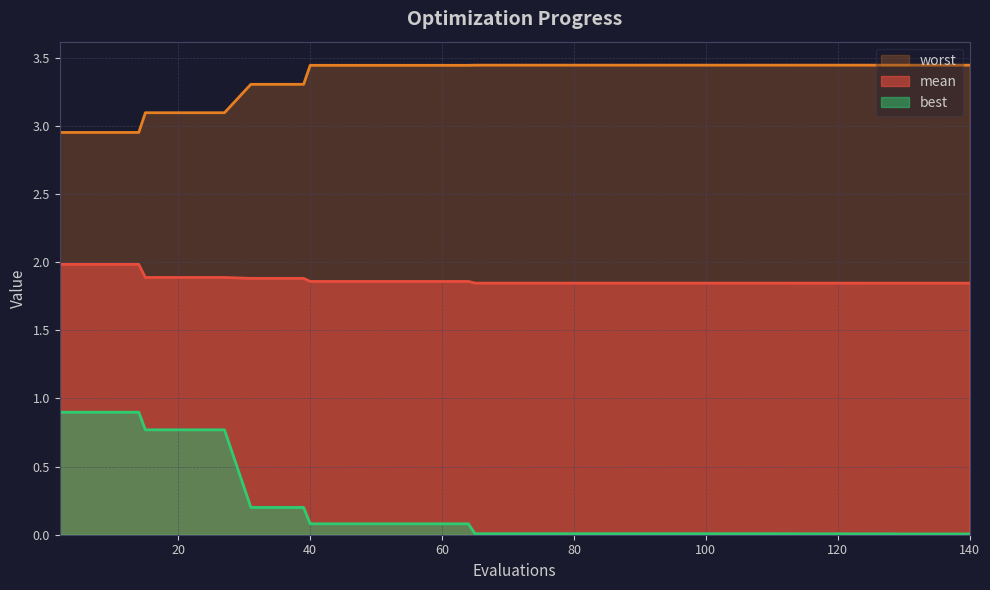

Is it true that worst equals 3.1 at 27?

True